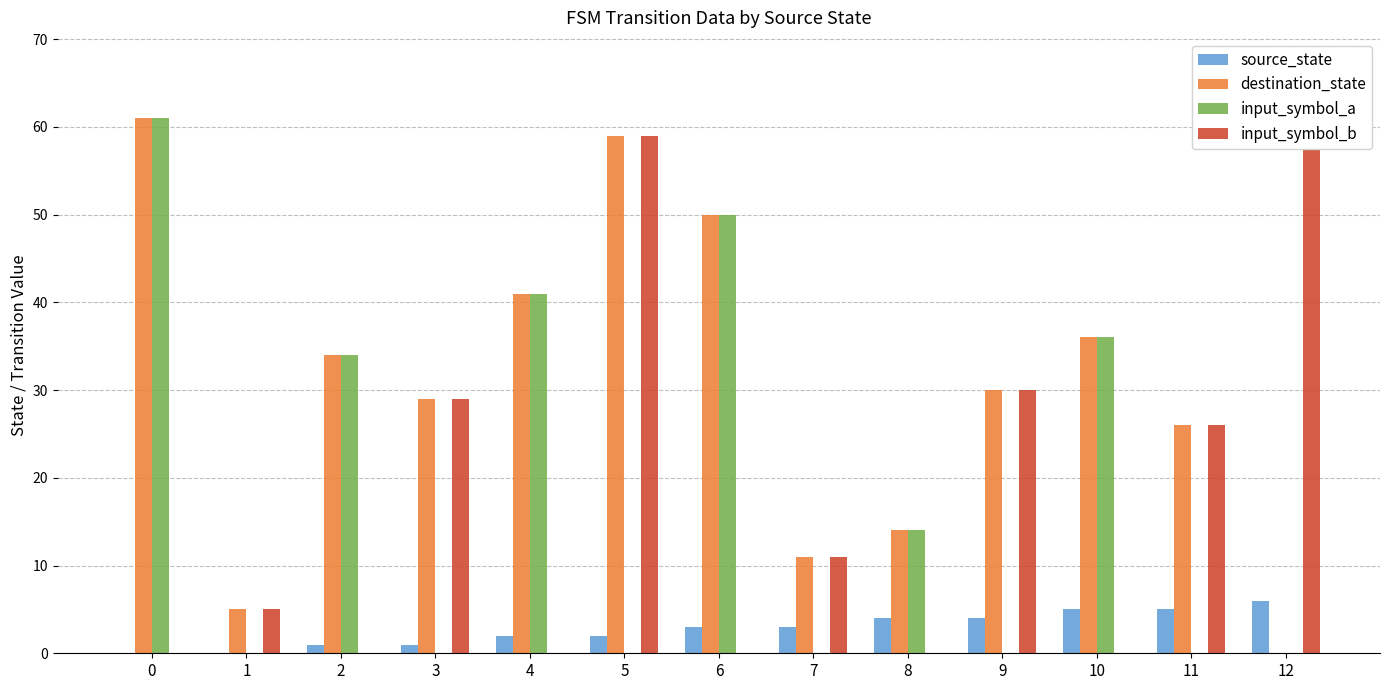

Reading left to right, list all the values displayed in this chart.

source_state: 0=0	1=0	2=1	3=1	4=2	5=2	6=3	7=3	8=4	9=4	10=5	11=5	12=6
destination_state: 0=61	1=5	2=34	3=29	4=41	5=59	6=50	7=11	8=14	9=30	10=36	11=26	12=0
input_symbol_a: 0=61	1=0	2=34	3=0	4=41	5=0	6=50	7=0	8=14	9=0	10=36	11=0	12=0
input_symbol_b: 0=0	1=5	2=0	3=29	4=0	5=59	6=0	7=11	8=0	9=30	10=0	11=26	12=60